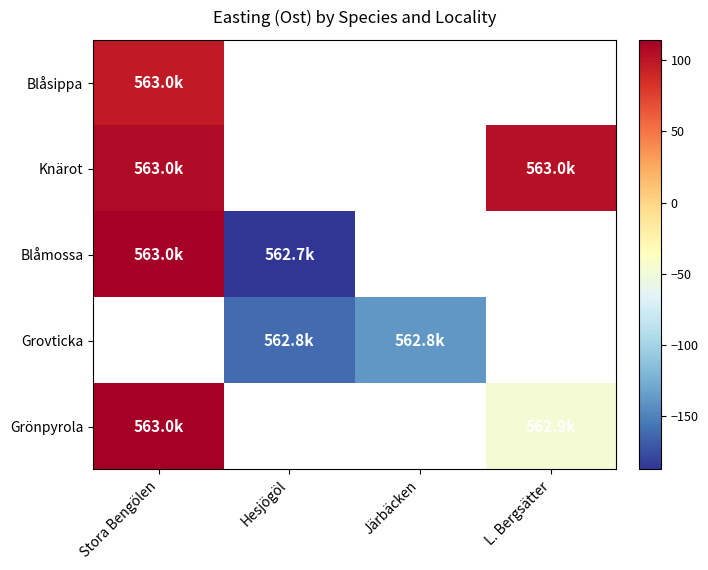

What is the difference between the highest and lowest values at Stora Bengölen?

17.2